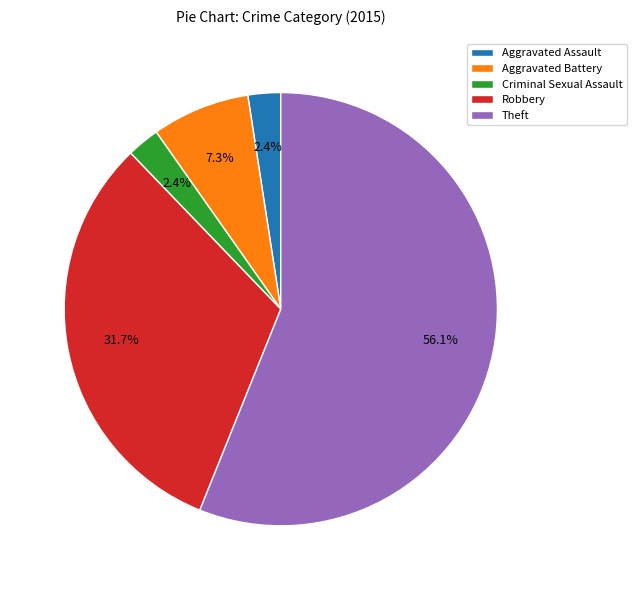

Is the sum of Theft and Aggravated Assault greater than half?

Yes